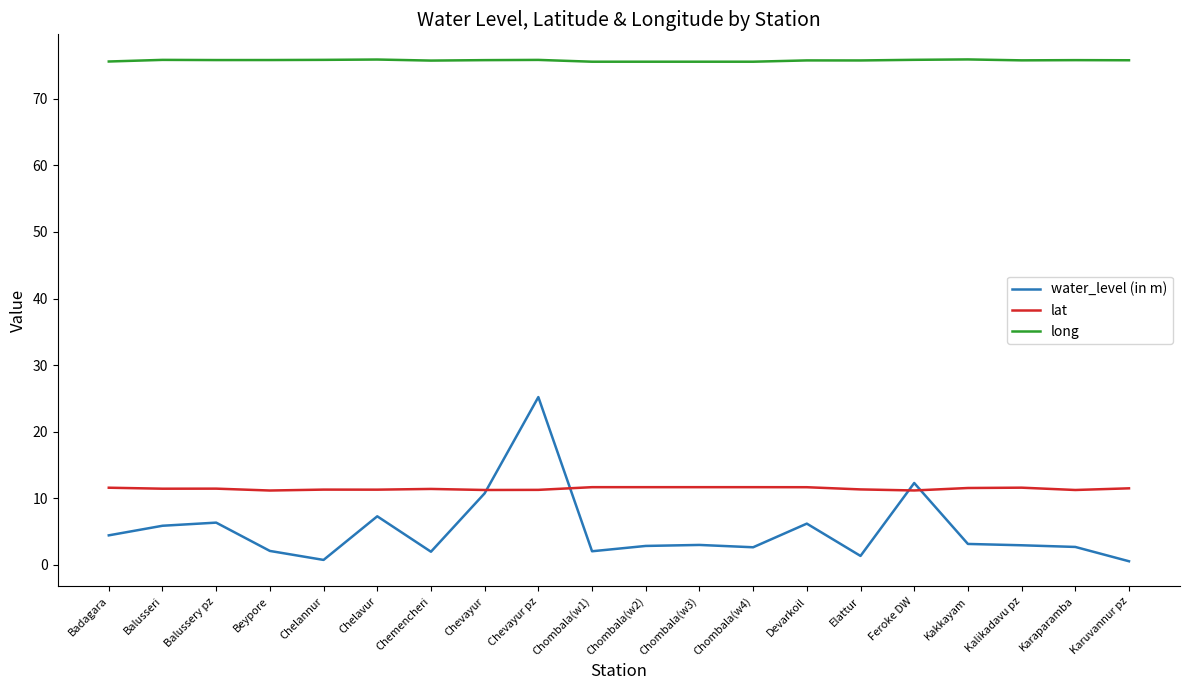

How many lines are shown in the chart?

3